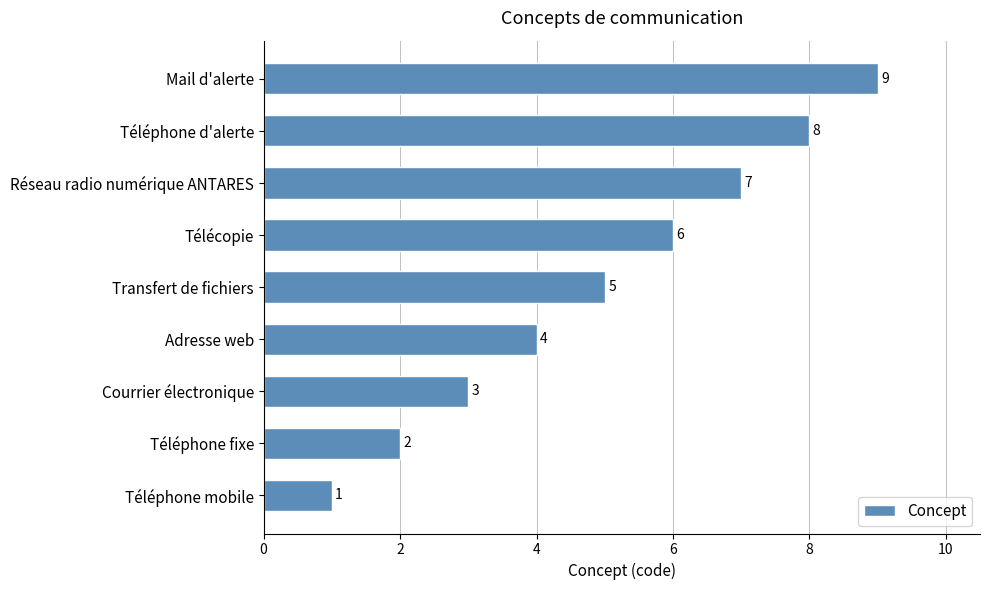

Between Courrier électronique and Télécopie, which is larger?

Télécopie